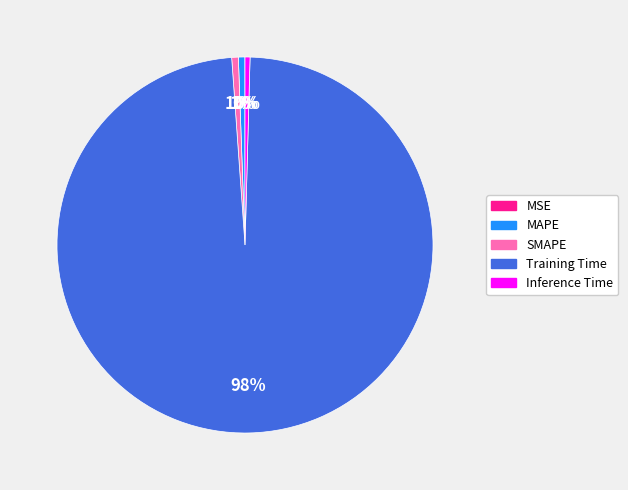

Which slice represents more than half of the pie?

Training Time